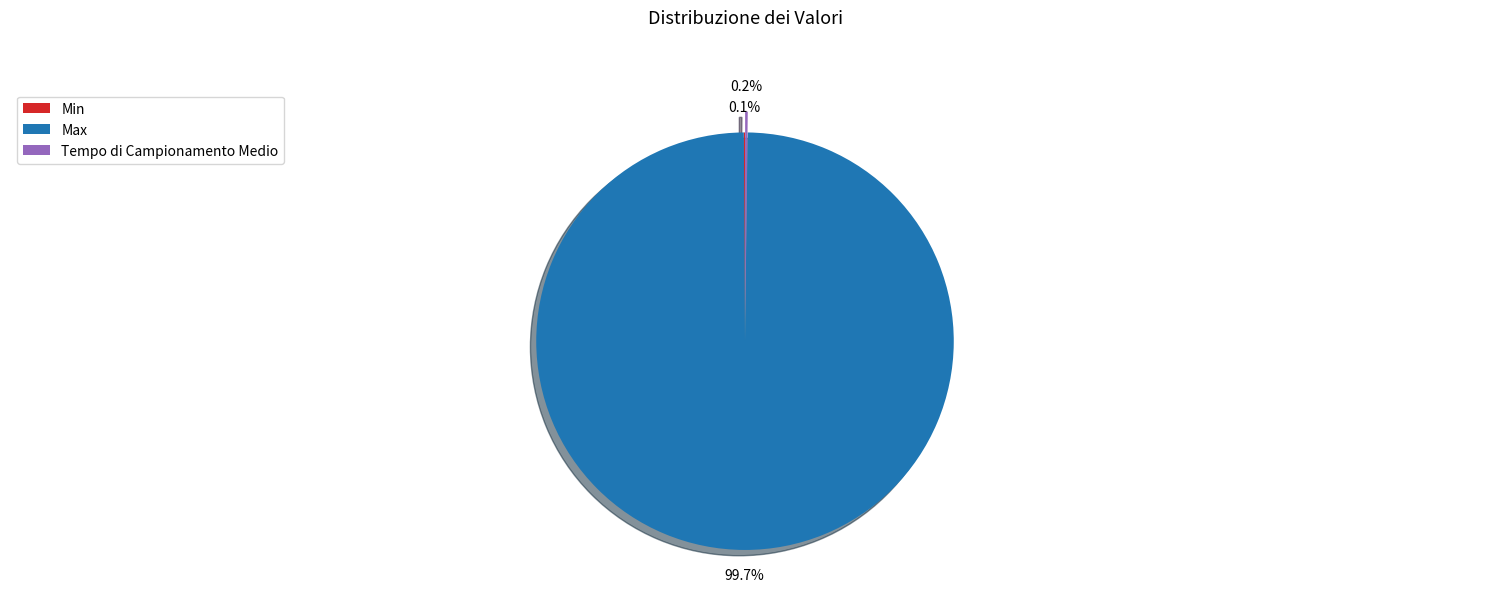

Does Max account for over 50% of the chart?

Yes